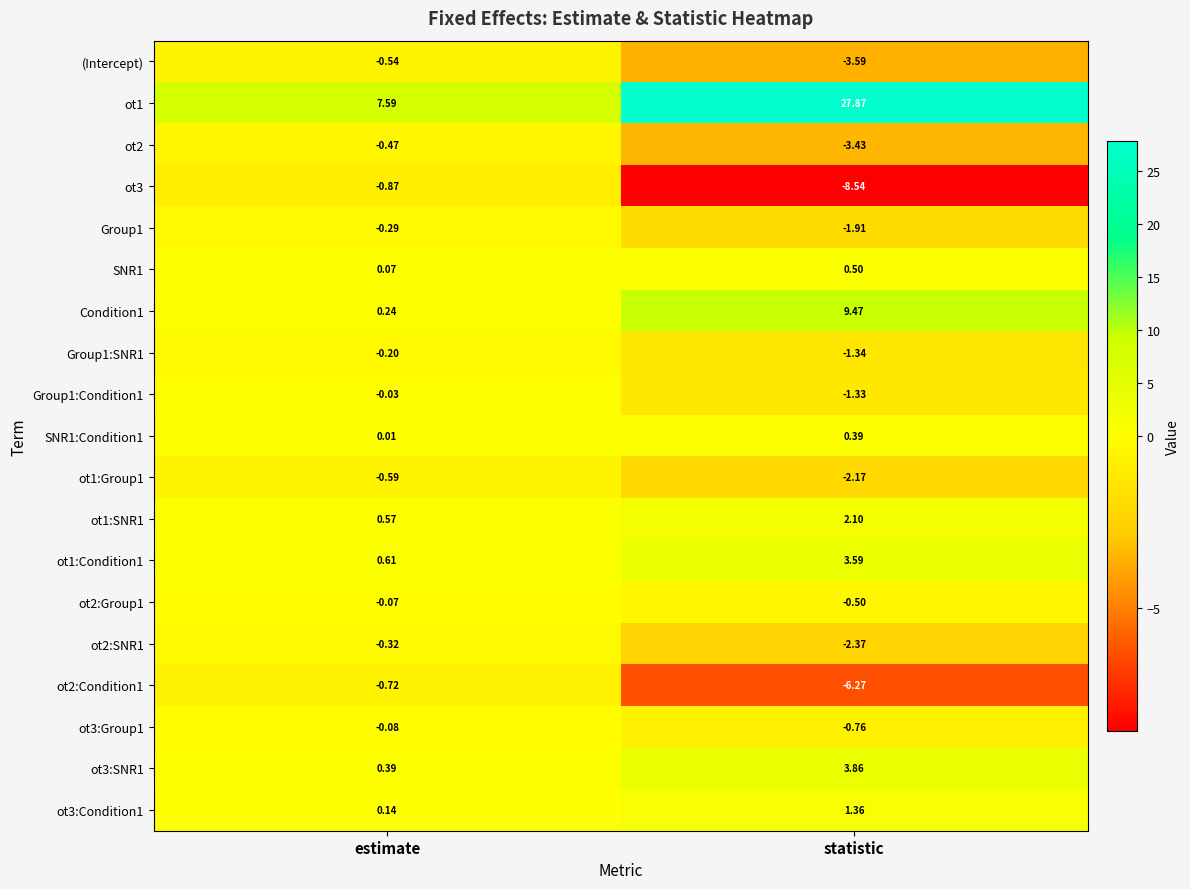

List the labels in order of ot2:Group1 value, smallest first.

statistic, estimate